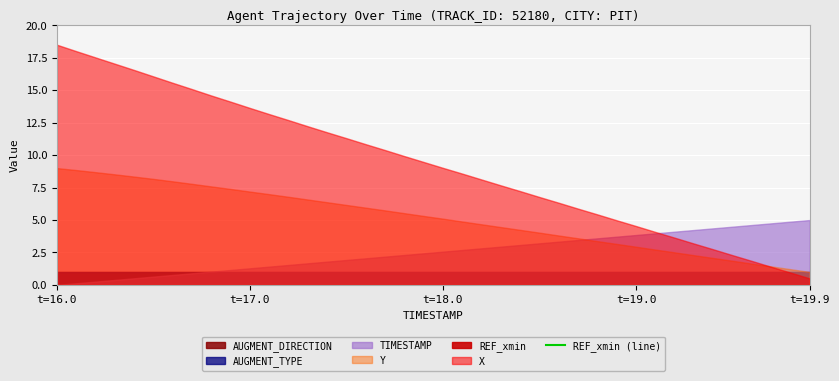

True or false: there are more than 0 points higher than both neighbors.

False